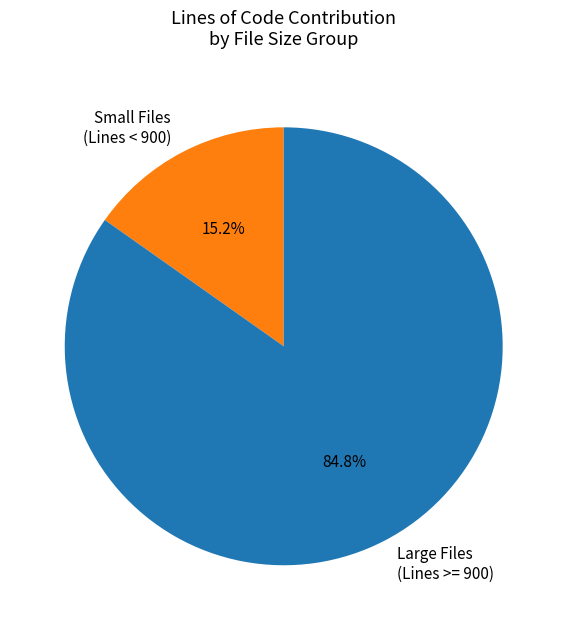

To the nearest percent, what is the difference between the largest and smallest slice percentages?

70%